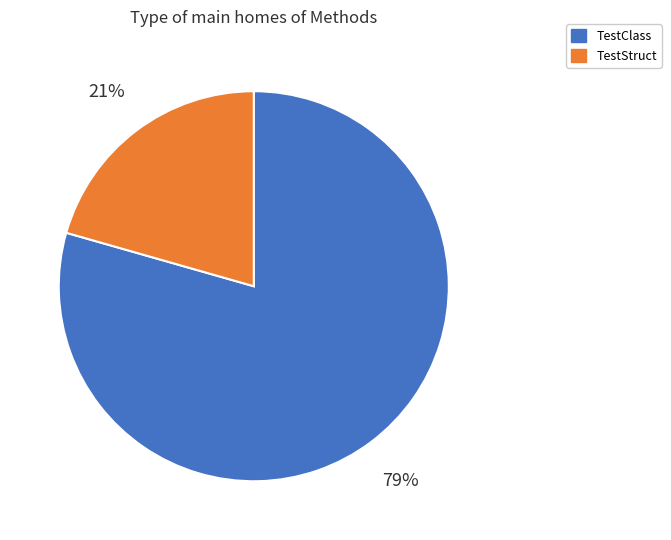

Approximately how many times larger is the value at TestStruct compared to TestClass?

0.3